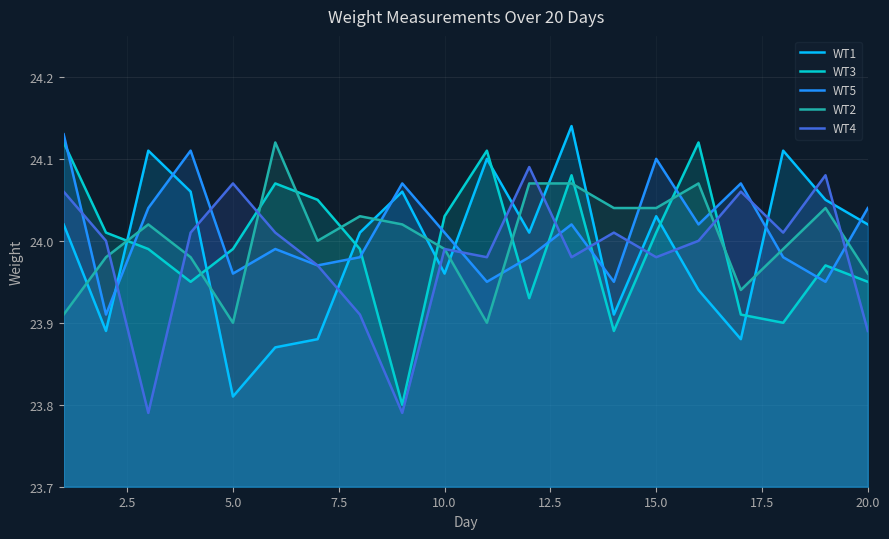

True or false: WT5 has a value of 6.8 at 5.0.

False